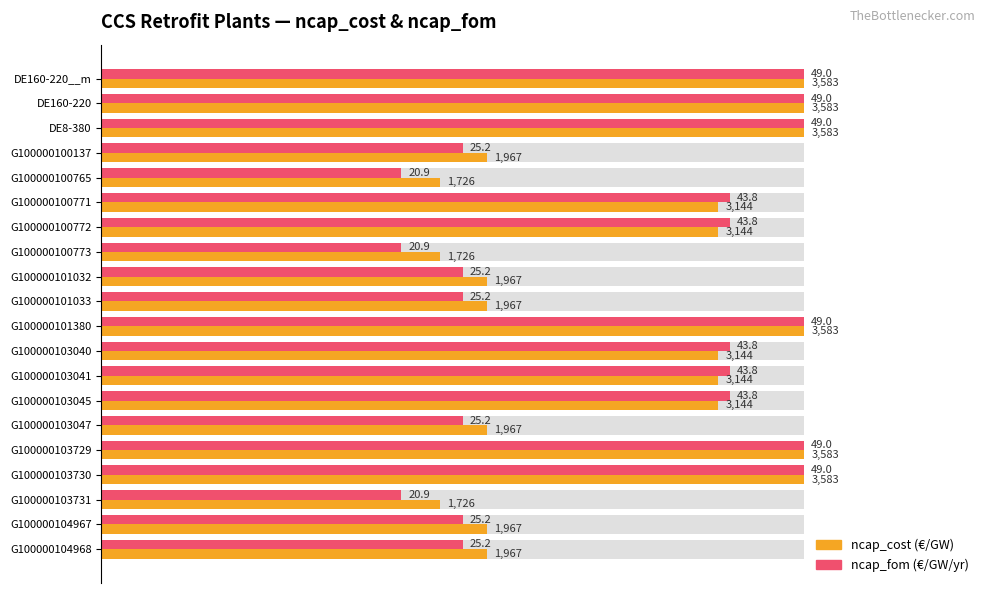

Rank the series by their maximum value, from highest to lowest.

ncap_cost, ncap_fom